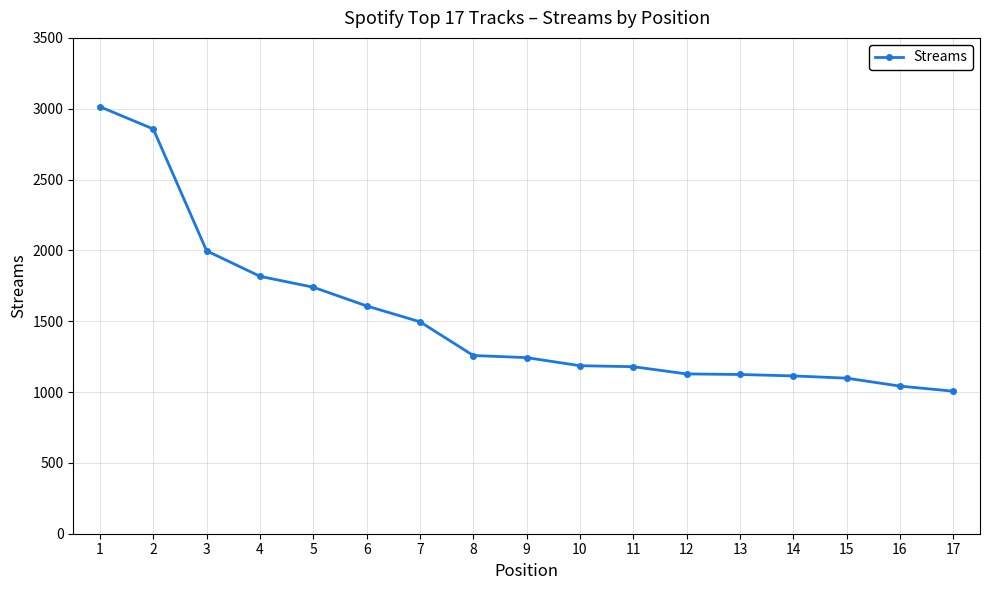

What is the smallest value displayed?

1006